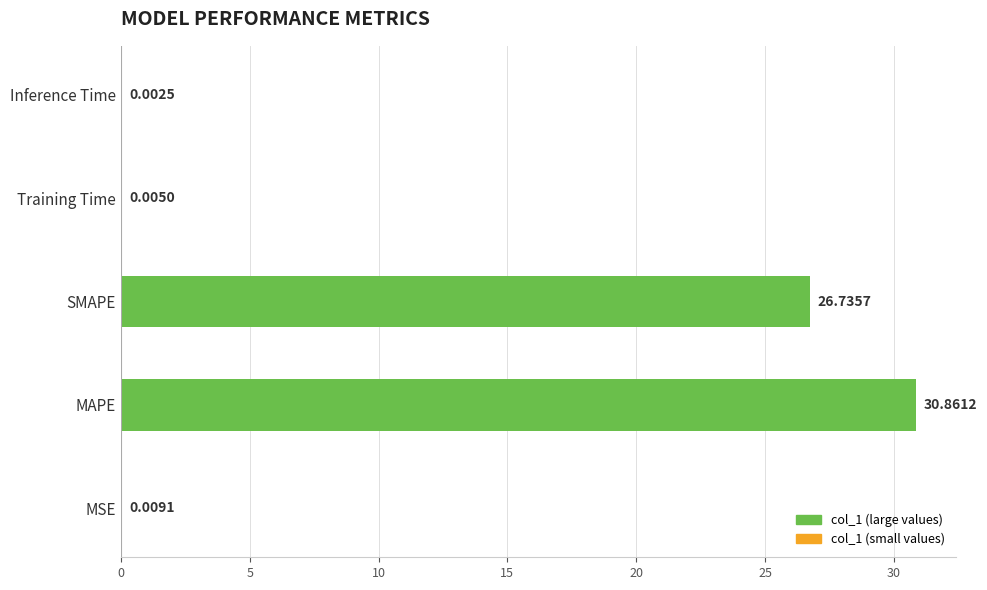

How many categories are shown in the chart?

5